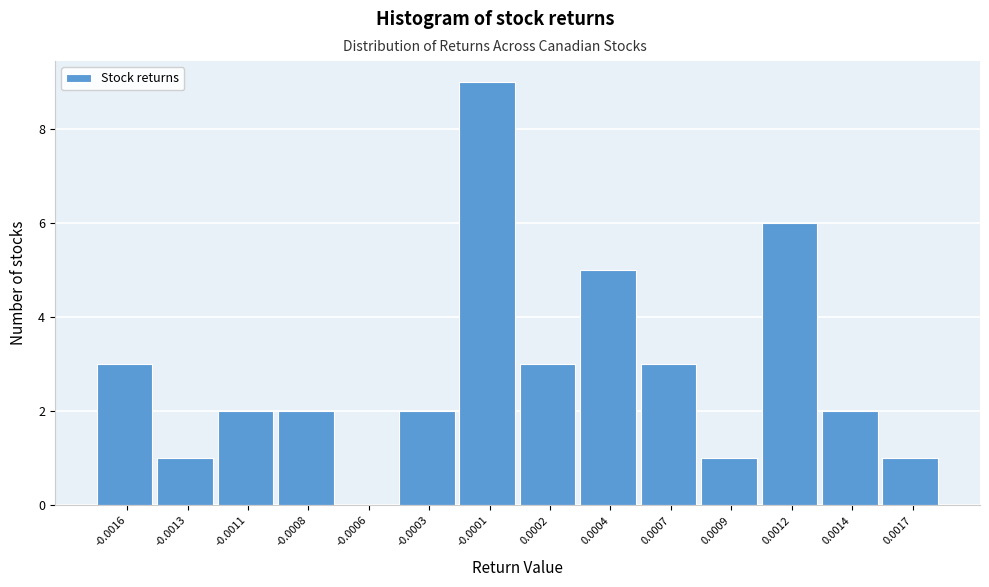

Reading left to right, what are all the values shown in this chart?

-0.0016=3	-0.0013=1	-0.0011=2	-0.0008=2	-0.0006=0	-0.0003=2	-0.0001=9	0.0002=3	0.0004=5	0.0007=3	0.0009=1	0.0012=6	0.0014=2	0.0017=1